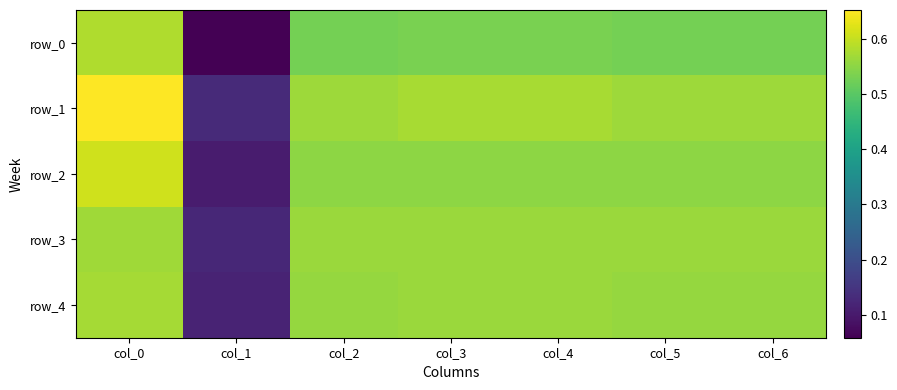

Rank the categories by row_2 value from highest to lowest.

col_0, col_3, col_4, col_2, col_5, col_6, col_1